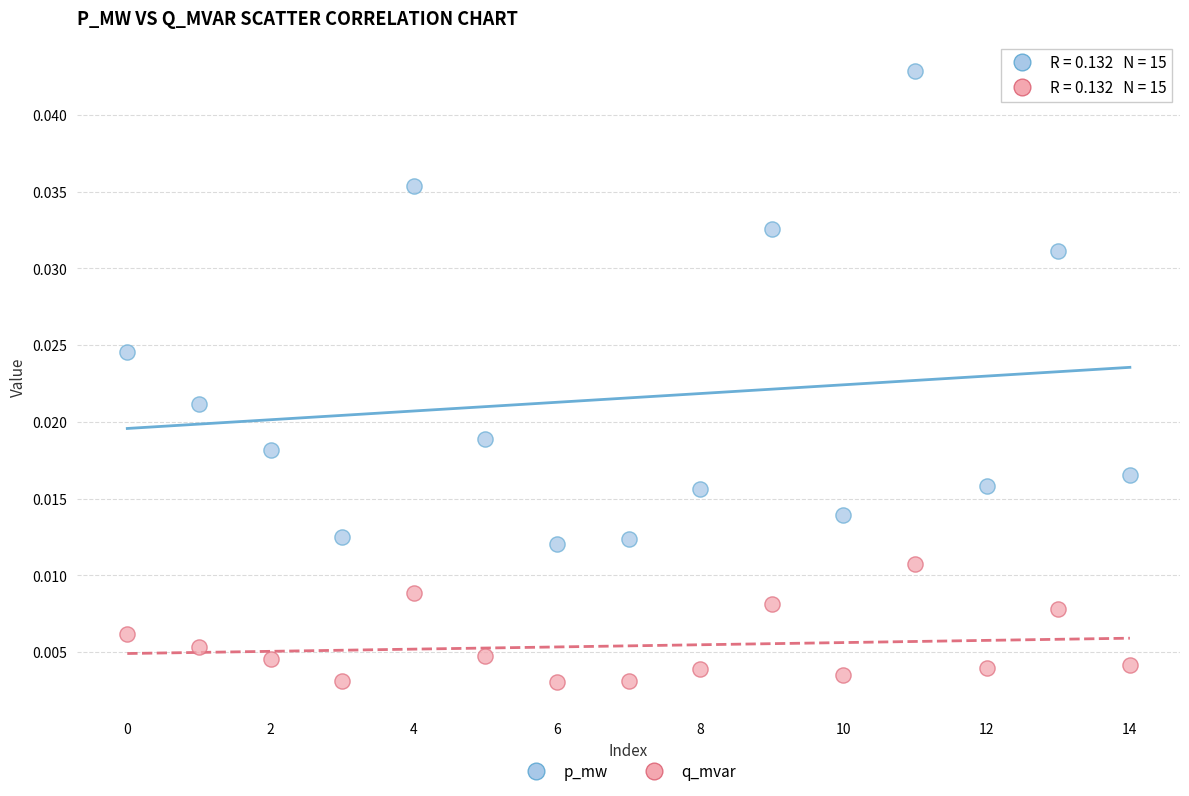

Which series contains the lowest Y value?

q_mvar